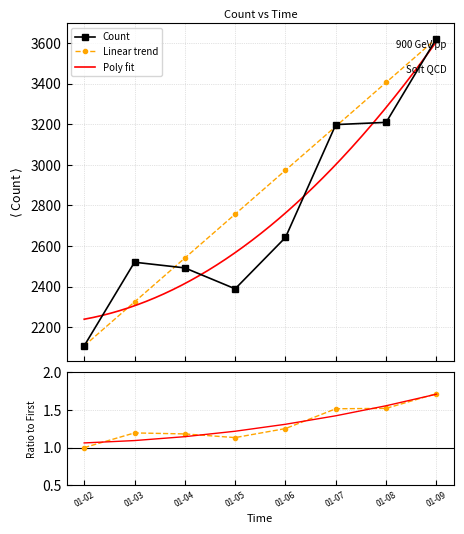

True or false: Linear trend has more than 1 interior local peaks.

False